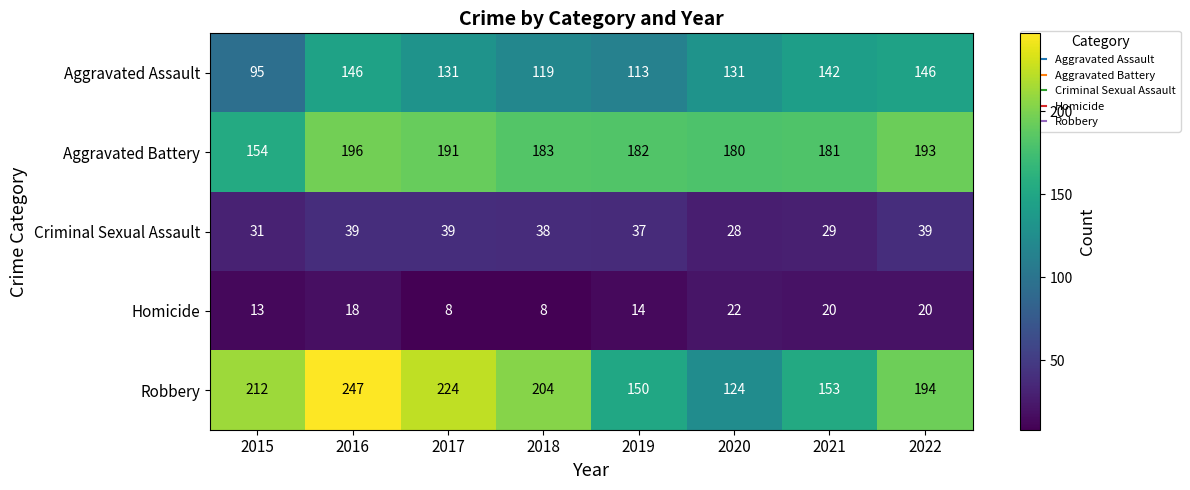

What is the difference between the second highest and second lowest values in the Homicide series?

12